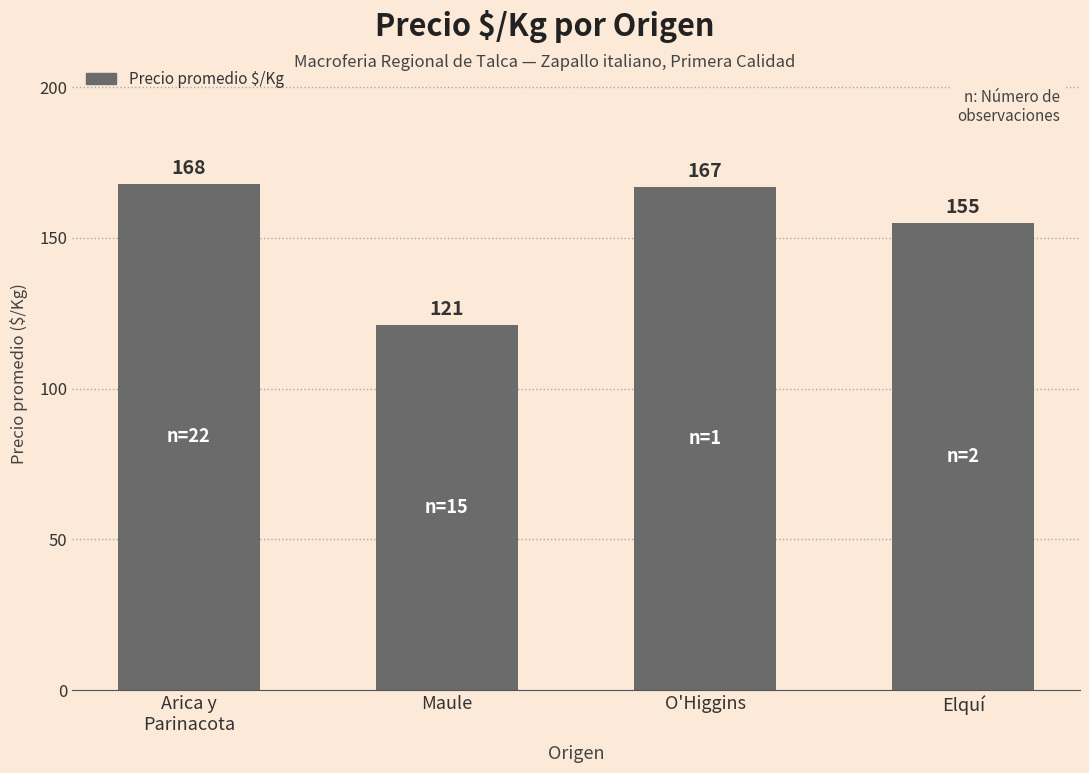

What is the value of the 1st bar from the left?

168